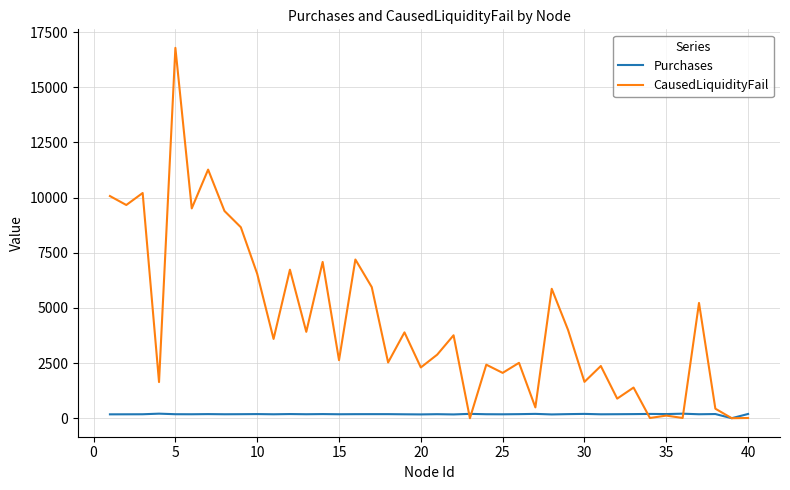

At how many categories does at least one series exceed 8221?

8